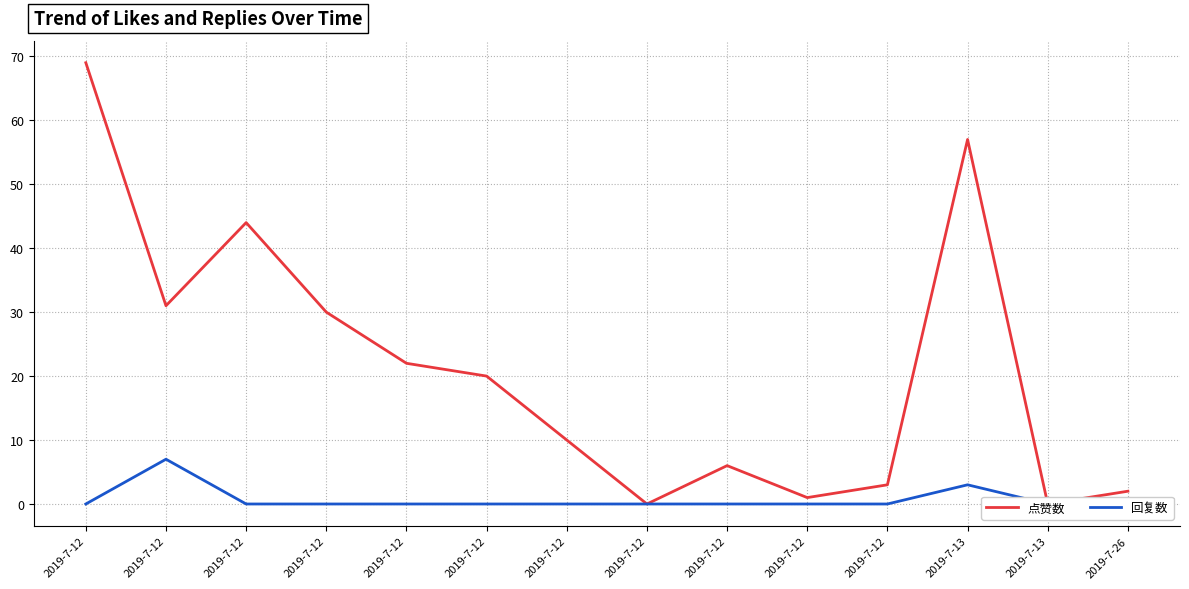

Does the chart have visible grid lines?

Yes